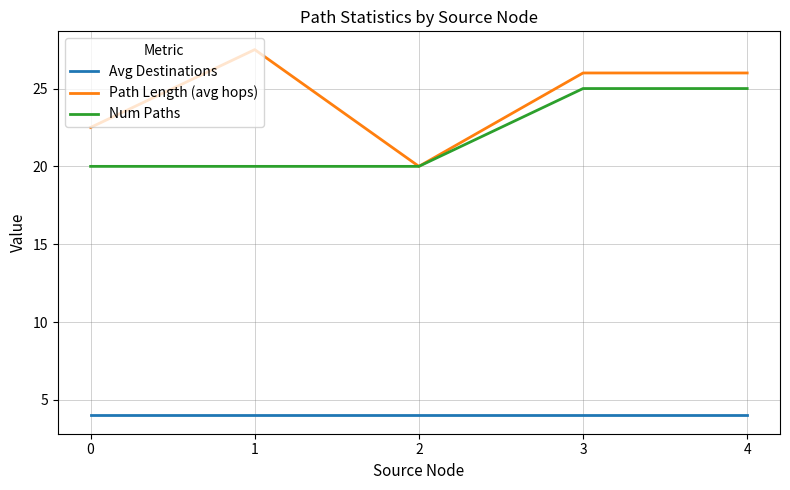

What is the highest value of the Path Length (avg hops) series?

27.5